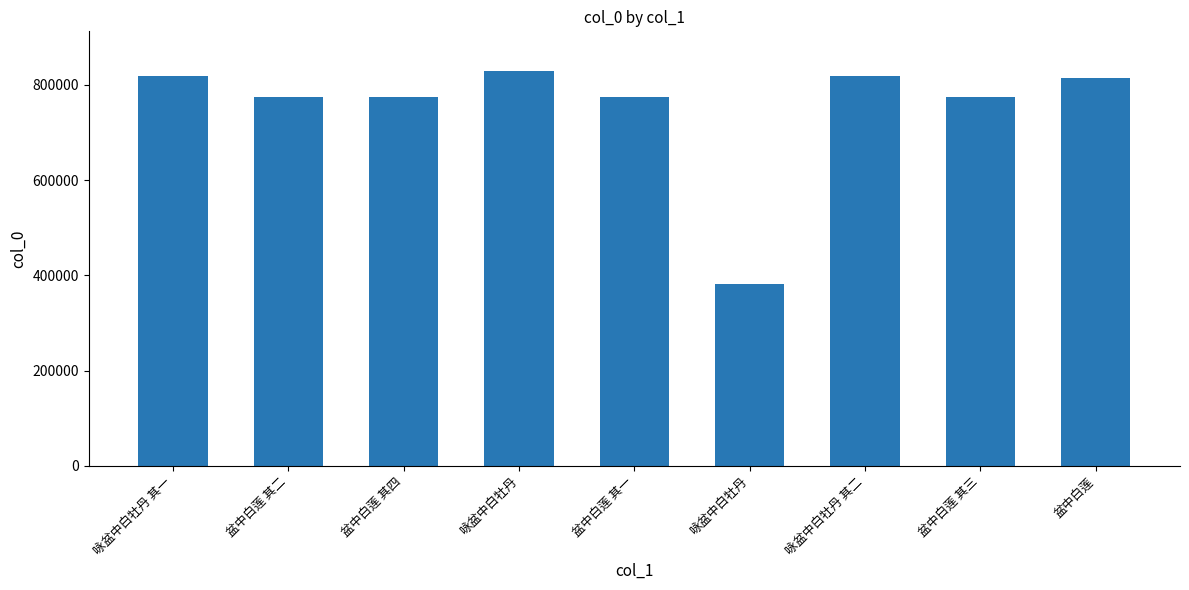

Count the number of categories in the chart.

9